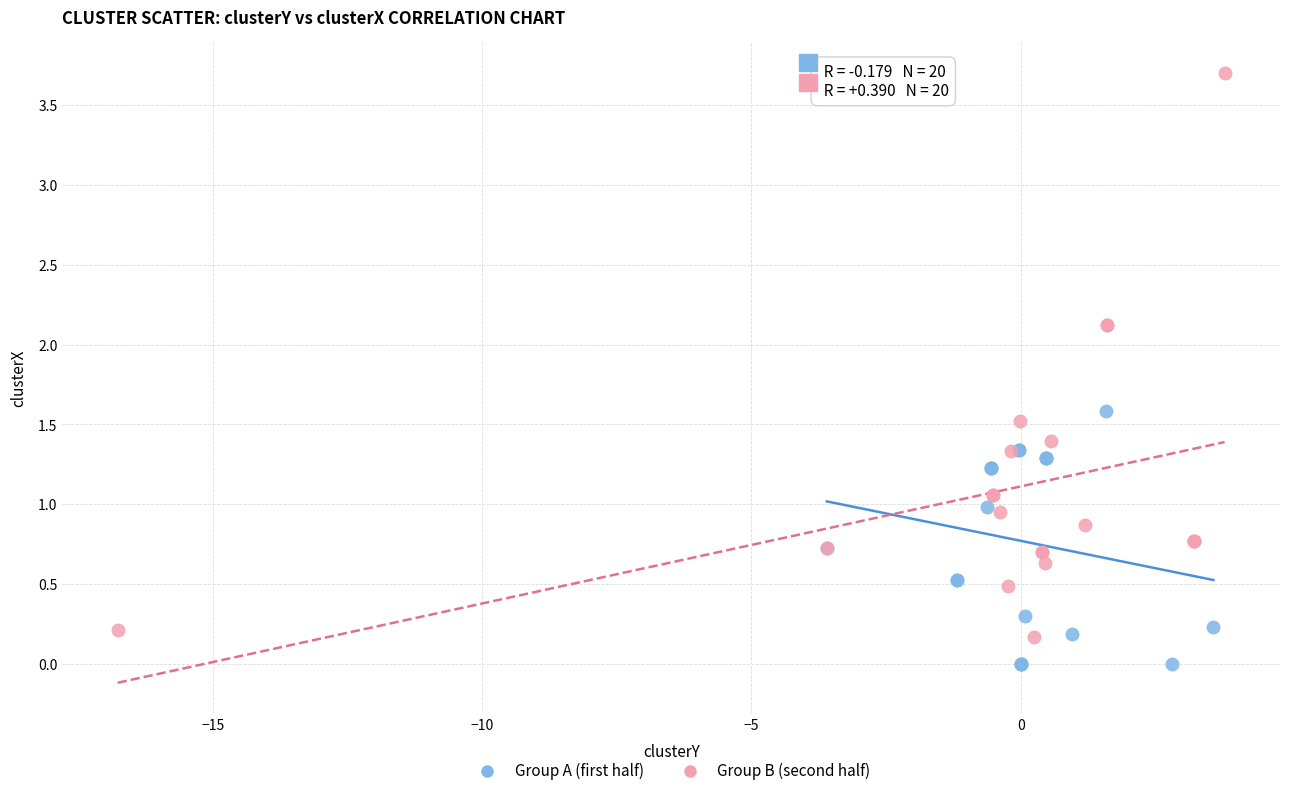

Which series has the largest Y range (max minus min)?

Group B (second half)